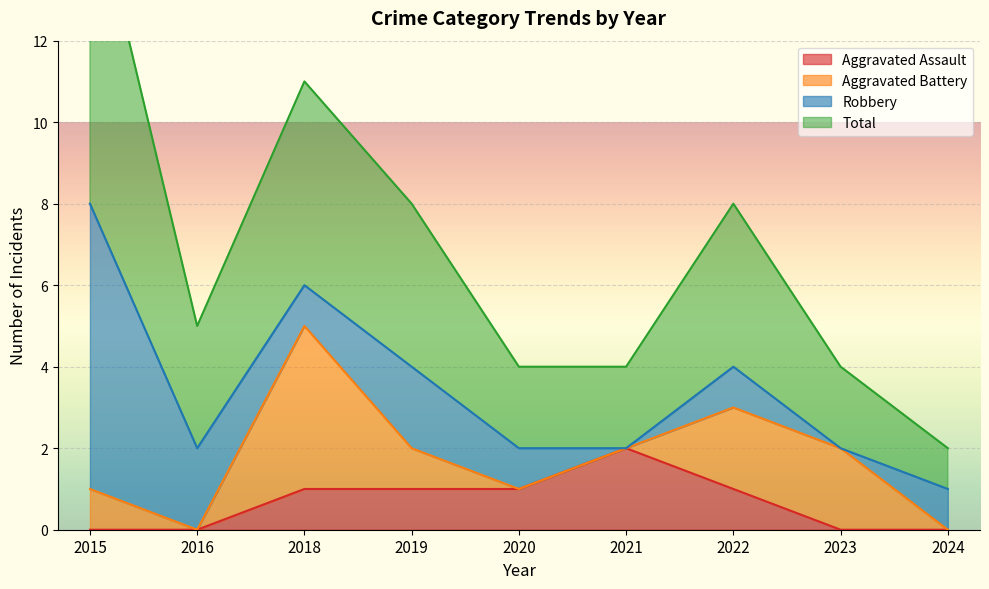

Rank the categories by Aggravated Assault value from lowest to highest.

2015, 2016, 2023, 2024, 2018, 2019, 2020, 2022, 2021